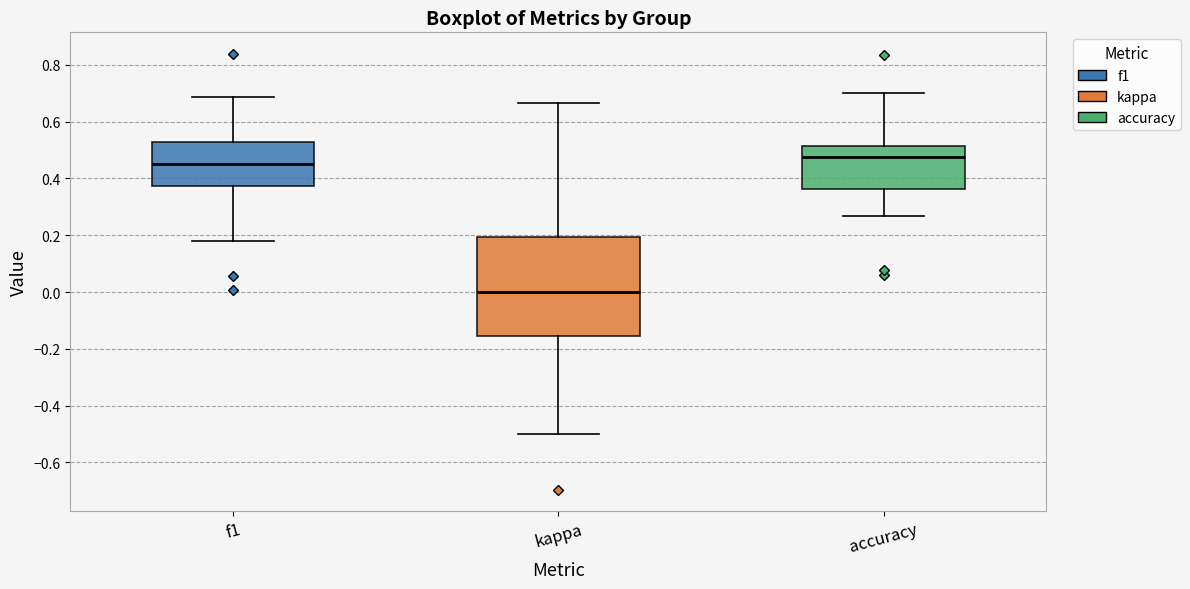

Which box is the tallest, from its lower edge to its upper edge?

kappa